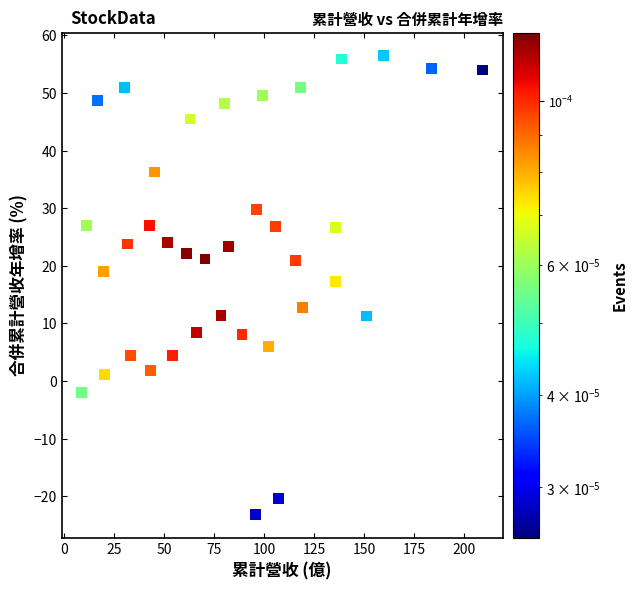

What is the range of X values (max minus min)?

200.5